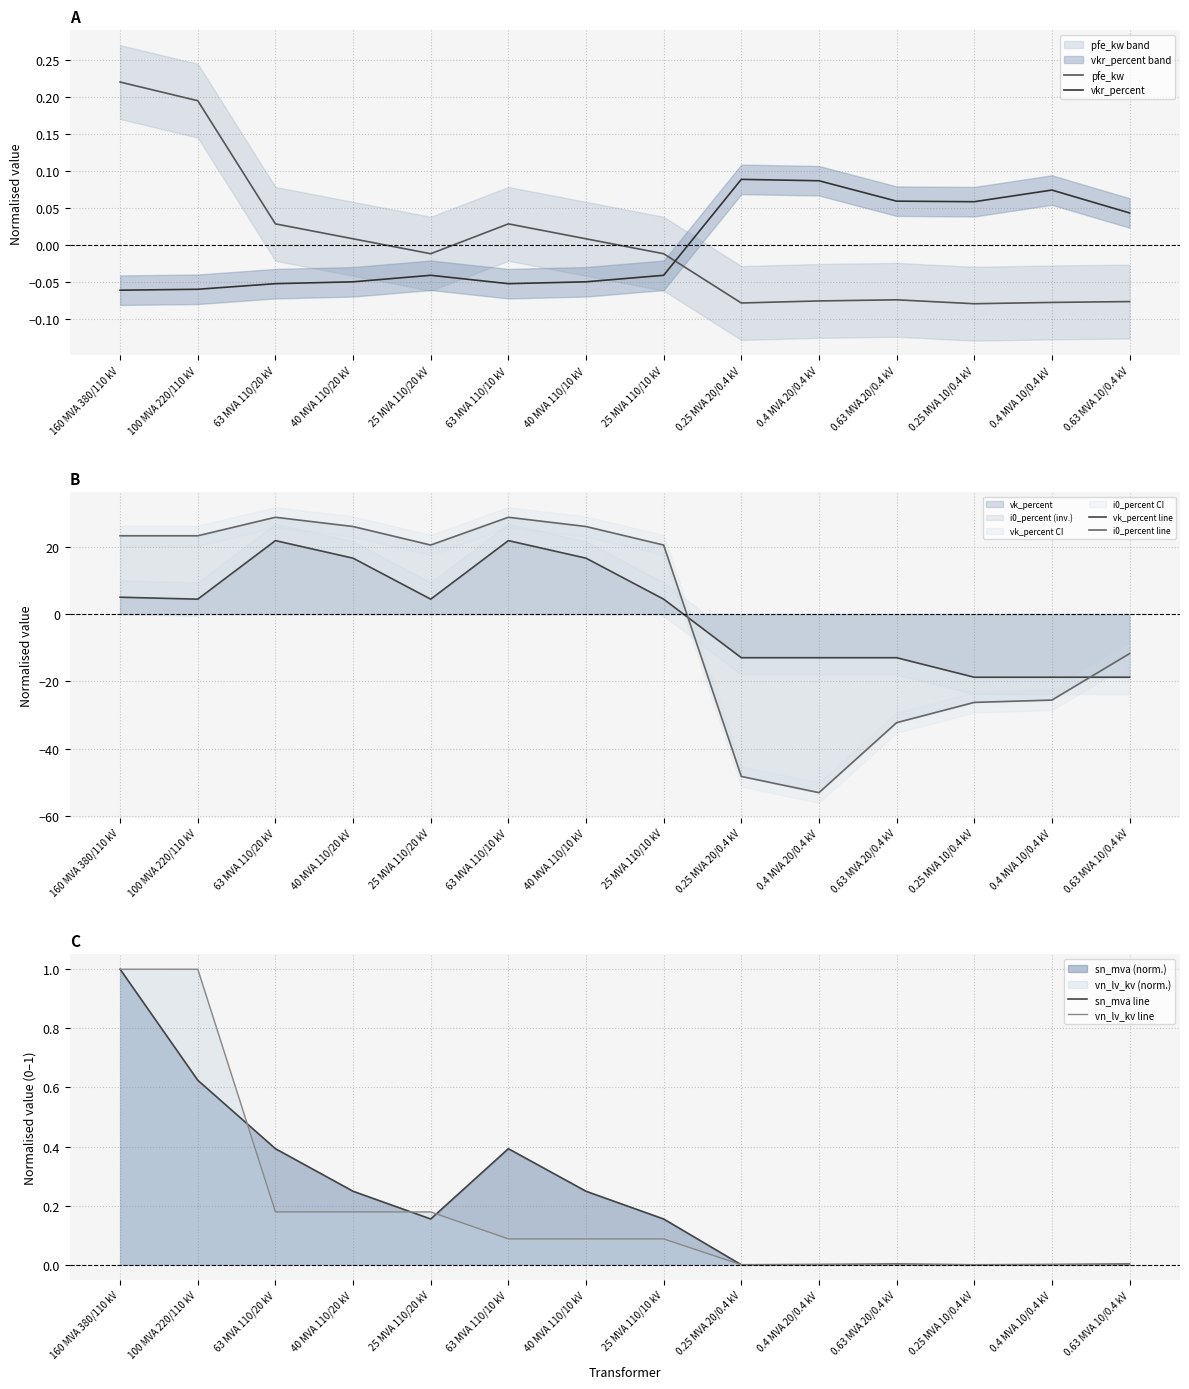

Reading left to right, transcribe all the data shown in this chart.

pfe_kw: 160 MVA 380/110 kV=0.2	100 MVA 220/110 kV=0.2	63 MVA 110/20 kV=0.0	40 MVA 110/20 kV=0.0	25 MVA 110/20 kV=-0.0	63 MVA 110/10 kV=0.0	40 MVA 110/10 kV=0.0	25 MVA 110/10 kV=-0.0	0.25 MVA 20/0.4 kV=-0.1	0.4 MVA 20/0.4 kV=-0.1	0.63 MVA 20/0.4 kV=-0.1	0.25 MVA 10/0.4 kV=-0.1	0.4 MVA 10/0.4 kV=-0.1	0.63 MVA 10/0.4 kV=-0.1
vkr_percent: 160 MVA 380/110 kV=-0.1	100 MVA 220/110 kV=-0.1	63 MVA 110/20 kV=-0.1	40 MVA 110/20 kV=-0.1	25 MVA 110/20 kV=-0.0	63 MVA 110/10 kV=-0.1	40 MVA 110/10 kV=-0.1	25 MVA 110/10 kV=-0.0	0.25 MVA 20/0.4 kV=0.1	0.4 MVA 20/0.4 kV=0.1	0.63 MVA 20/0.4 kV=0.1	0.25 MVA 10/0.4 kV=0.1	0.4 MVA 10/0.4 kV=0.1	0.63 MVA 10/0.4 kV=0.0
vk_percent line: 160 MVA 380/110 kV=5.0	100 MVA 220/110 kV=4.4	63 MVA 110/20 kV=21.8	40 MVA 110/20 kV=16.6	25 MVA 110/20 kV=4.4	63 MVA 110/10 kV=21.8	40 MVA 110/10 kV=16.6	25 MVA 110/10 kV=4.4	0.25 MVA 20/0.4 kV=-13.0	0.4 MVA 20/0.4 kV=-13.0	0.63 MVA 20/0.4 kV=-13.0	0.25 MVA 10/0.4 kV=-18.8	0.4 MVA 10/0.4 kV=-18.8	0.63 MVA 10/0.4 kV=-18.8
i0_percent line: 160 MVA 380/110 kV=23.3	100 MVA 220/110 kV=23.3	63 MVA 110/20 kV=28.8	40 MVA 110/20 kV=26.0	25 MVA 110/20 kV=20.5	63 MVA 110/10 kV=28.8	40 MVA 110/10 kV=26.0	25 MVA 110/10 kV=20.5	0.25 MVA 20/0.4 kV=-48.3	0.4 MVA 20/0.4 kV=-53.1	0.63 MVA 20/0.4 kV=-32.3	0.25 MVA 10/0.4 kV=-26.2	0.4 MVA 10/0.4 kV=-25.6	0.63 MVA 10/0.4 kV=-11.7
sn_mva line: 160 MVA 380/110 kV=1.0	100 MVA 220/110 kV=0.6	63 MVA 110/20 kV=0.4	40 MVA 110/20 kV=0.2	25 MVA 110/20 kV=0.2	63 MVA 110/10 kV=0.4	40 MVA 110/10 kV=0.2	25 MVA 110/10 kV=0.2	0.25 MVA 20/0.4 kV=0.0	0.4 MVA 20/0.4 kV=0.0	0.63 MVA 20/0.4 kV=0.0	0.25 MVA 10/0.4 kV=0.0	0.4 MVA 10/0.4 kV=0.0	0.63 MVA 10/0.4 kV=0.0
vn_lv_kv line: 160 MVA 380/110 kV=1.0	100 MVA 220/110 kV=1.0	63 MVA 110/20 kV=0.2	40 MVA 110/20 kV=0.2	25 MVA 110/20 kV=0.2	63 MVA 110/10 kV=0.1	40 MVA 110/10 kV=0.1	25 MVA 110/10 kV=0.1	0.25 MVA 20/0.4 kV=0.0	0.4 MVA 20/0.4 kV=0.0	0.63 MVA 20/0.4 kV=0.0	0.25 MVA 10/0.4 kV=0.0	0.4 MVA 10/0.4 kV=0.0	0.63 MVA 10/0.4 kV=0.0